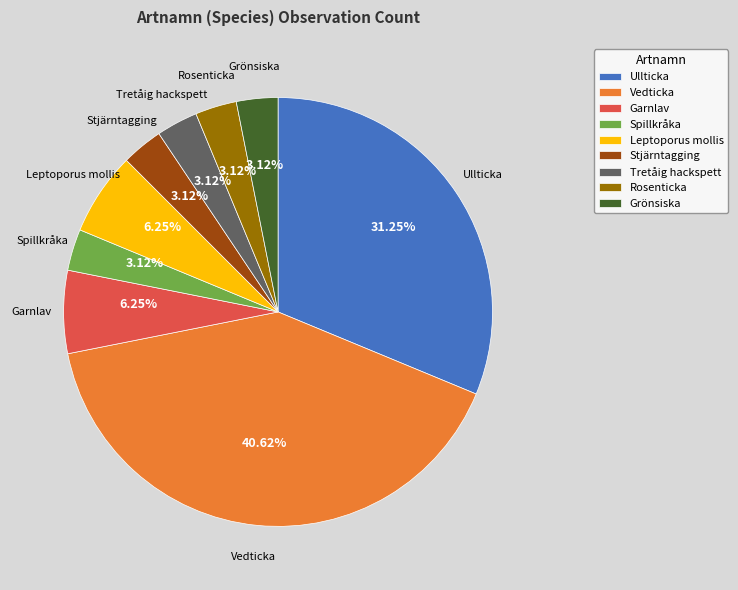

Combined, what portion of the pie is Spillkråka and Ullticka?

34.4%